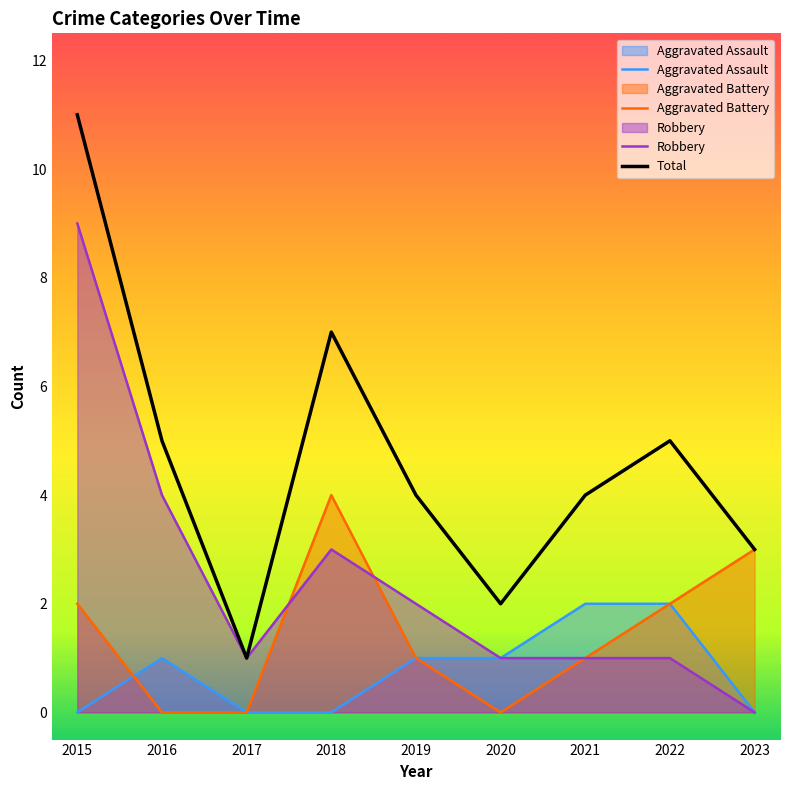

Where does the Total series first go above 4?

2015